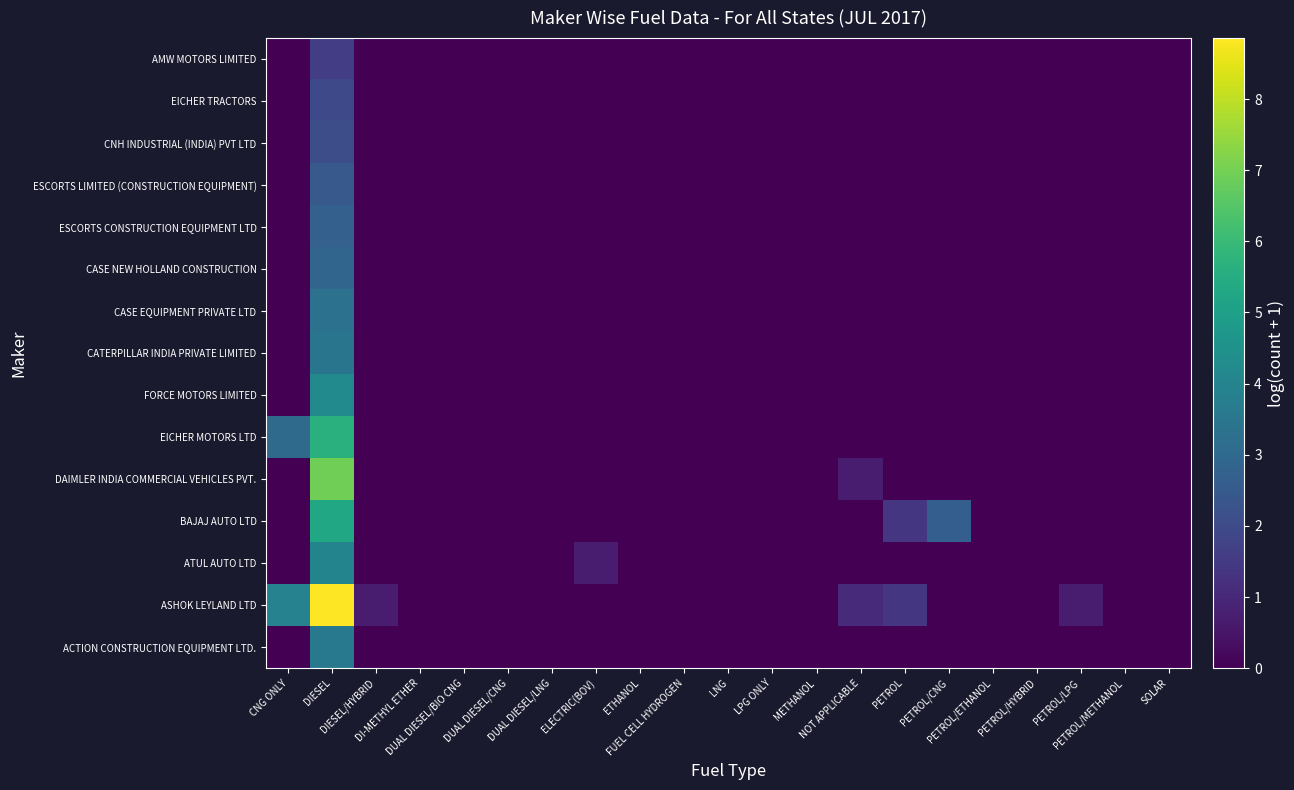

Reading left to right, what are all the values shown in this chart?

ACTION CONSTRUCTION EQUIPMENT LTD.: CNG ONLY=0.0	DIESEL=3.6	DIESEL/HYBRID=0.0	DI-METHYL ETHER=0.0	DUAL DIESEL/BIO CNG=0.0	DUAL DIESEL/CNG=0.0	DUAL DIESEL/LNG=0.0	ELECTRIC(BOV)=0.0	ETHANOL=0.0	FUEL CELL HYDROGEN=0.0	LNG=0.0	LPG ONLY=0.0	METHANOL=0.0	NOT APPLICABLE=0.0	PETROL=0.0	PETROL/CNG=0.0	PETROL/ETHANOL=0.0	PETROL/HYBRID=0.0	PETROL/LPG=0.0	PETROL/METHANOL=0.0	SOLAR=0.0
ASHOK LEYLAND LTD: CNG ONLY=3.9	DIESEL=8.9	DIESEL/HYBRID=0.7	DI-METHYL ETHER=0.0	DUAL DIESEL/BIO CNG=0.0	DUAL DIESEL/CNG=0.0	DUAL DIESEL/LNG=0.0	ELECTRIC(BOV)=0.0	ETHANOL=0.0	FUEL CELL HYDROGEN=0.0	LNG=0.0	LPG ONLY=0.0	METHANOL=0.0	NOT APPLICABLE=1.1	PETROL=1.4	PETROL/CNG=0.0	PETROL/ETHANOL=0.0	PETROL/HYBRID=0.0	PETROL/LPG=0.7	PETROL/METHANOL=0.0	SOLAR=0.0
ATUL AUTO LTD: CNG ONLY=0.0	DIESEL=4.0	DIESEL/HYBRID=0.0	DI-METHYL ETHER=0.0	DUAL DIESEL/BIO CNG=0.0	DUAL DIESEL/CNG=0.0	DUAL DIESEL/LNG=0.0	ELECTRIC(BOV)=0.7	ETHANOL=0.0	FUEL CELL HYDROGEN=0.0	LNG=0.0	LPG ONLY=0.0	METHANOL=0.0	NOT APPLICABLE=0.0	PETROL=0.0	PETROL/CNG=0.0	PETROL/ETHANOL=0.0	PETROL/HYBRID=0.0	PETROL/LPG=0.0	PETROL/METHANOL=0.0	SOLAR=0.0
BAJAJ AUTO LTD: CNG ONLY=0.0	DIESEL=5.3	DIESEL/HYBRID=0.0	DI-METHYL ETHER=0.0	DUAL DIESEL/BIO CNG=0.0	DUAL DIESEL/CNG=0.0	DUAL DIESEL/LNG=0.0	ELECTRIC(BOV)=0.0	ETHANOL=0.0	FUEL CELL HYDROGEN=0.0	LNG=0.0	LPG ONLY=0.0	METHANOL=0.0	NOT APPLICABLE=0.0	PETROL=1.4	PETROL/CNG=2.6	PETROL/ETHANOL=0.0	PETROL/HYBRID=0.0	PETROL/LPG=0.0	PETROL/METHANOL=0.0	SOLAR=0.0
DAIMLER INDIA COMMERCIAL VEHICLES PVT.: CNG ONLY=0.0	DIESEL=6.9	DIESEL/HYBRID=0.0	DI-METHYL ETHER=0.0	DUAL DIESEL/BIO CNG=0.0	DUAL DIESEL/CNG=0.0	DUAL DIESEL/LNG=0.0	ELECTRIC(BOV)=0.0	ETHANOL=0.0	FUEL CELL HYDROGEN=0.0	LNG=0.0	LPG ONLY=0.0	METHANOL=0.0	NOT APPLICABLE=0.7	PETROL=0.0	PETROL/CNG=0.0	PETROL/ETHANOL=0.0	PETROL/HYBRID=0.0	PETROL/LPG=0.0	PETROL/METHANOL=0.0	SOLAR=0.0
EICHER MOTORS LTD: CNG ONLY=3.0	DIESEL=5.6	DIESEL/HYBRID=0.0	DI-METHYL ETHER=0.0	DUAL DIESEL/BIO CNG=0.0	DUAL DIESEL/CNG=0.0	DUAL DIESEL/LNG=0.0	ELECTRIC(BOV)=0.0	ETHANOL=0.0	FUEL CELL HYDROGEN=0.0	LNG=0.0	LPG ONLY=0.0	METHANOL=0.0	NOT APPLICABLE=0.0	PETROL=0.0	PETROL/CNG=0.0	PETROL/ETHANOL=0.0	PETROL/HYBRID=0.0	PETROL/LPG=0.0	PETROL/METHANOL=0.0	SOLAR=0.0
FORCE MOTORS LIMITED: CNG ONLY=0.0	DIESEL=4.2	DIESEL/HYBRID=0.0	DI-METHYL ETHER=0.0	DUAL DIESEL/BIO CNG=0.0	DUAL DIESEL/CNG=0.0	DUAL DIESEL/LNG=0.0	ELECTRIC(BOV)=0.0	ETHANOL=0.0	FUEL CELL HYDROGEN=0.0	LNG=0.0	LPG ONLY=0.0	METHANOL=0.0	NOT APPLICABLE=0.0	PETROL=0.0	PETROL/CNG=0.0	PETROL/ETHANOL=0.0	PETROL/HYBRID=0.0	PETROL/LPG=0.0	PETROL/METHANOL=0.0	SOLAR=0.0
CATERPILLAR INDIA PRIVATE LIMITED: CNG ONLY=0.0	DIESEL=3.4	DIESEL/HYBRID=0.0	DI-METHYL ETHER=0.0	DUAL DIESEL/BIO CNG=0.0	DUAL DIESEL/CNG=0.0	DUAL DIESEL/LNG=0.0	ELECTRIC(BOV)=0.0	ETHANOL=0.0	FUEL CELL HYDROGEN=0.0	LNG=0.0	LPG ONLY=0.0	METHANOL=0.0	NOT APPLICABLE=0.0	PETROL=0.0	PETROL/CNG=0.0	PETROL/ETHANOL=0.0	PETROL/HYBRID=0.0	PETROL/LPG=0.0	PETROL/METHANOL=0.0	SOLAR=0.0
CASE EQUIPMENT PRIVATE LTD: CNG ONLY=0.0	DIESEL=3.3	DIESEL/HYBRID=0.0	DI-METHYL ETHER=0.0	DUAL DIESEL/BIO CNG=0.0	DUAL DIESEL/CNG=0.0	DUAL DIESEL/LNG=0.0	ELECTRIC(BOV)=0.0	ETHANOL=0.0	FUEL CELL HYDROGEN=0.0	LNG=0.0	LPG ONLY=0.0	METHANOL=0.0	NOT APPLICABLE=0.0	PETROL=0.0	PETROL/CNG=0.0	PETROL/ETHANOL=0.0	PETROL/HYBRID=0.0	PETROL/LPG=0.0	PETROL/METHANOL=0.0	SOLAR=0.0
CASE NEW HOLLAND CONSTRUCTION: CNG ONLY=0.0	DIESEL=2.9	DIESEL/HYBRID=0.0	DI-METHYL ETHER=0.0	DUAL DIESEL/BIO CNG=0.0	DUAL DIESEL/CNG=0.0	DUAL DIESEL/LNG=0.0	ELECTRIC(BOV)=0.0	ETHANOL=0.0	FUEL CELL HYDROGEN=0.0	LNG=0.0	LPG ONLY=0.0	METHANOL=0.0	NOT APPLICABLE=0.0	PETROL=0.0	PETROL/CNG=0.0	PETROL/ETHANOL=0.0	PETROL/HYBRID=0.0	PETROL/LPG=0.0	PETROL/METHANOL=0.0	SOLAR=0.0
ESCORTS CONSTRUCTION EQUIPMENT LTD: CNG ONLY=0.0	DIESEL=2.7	DIESEL/HYBRID=0.0	DI-METHYL ETHER=0.0	DUAL DIESEL/BIO CNG=0.0	DUAL DIESEL/CNG=0.0	DUAL DIESEL/LNG=0.0	ELECTRIC(BOV)=0.0	ETHANOL=0.0	FUEL CELL HYDROGEN=0.0	LNG=0.0	LPG ONLY=0.0	METHANOL=0.0	NOT APPLICABLE=0.0	PETROL=0.0	PETROL/CNG=0.0	PETROL/ETHANOL=0.0	PETROL/HYBRID=0.0	PETROL/LPG=0.0	PETROL/METHANOL=0.0	SOLAR=0.0
ESCORTS LIMITED (CONSTRUCTION EQUIPMENT): CNG ONLY=0.0	DIESEL=2.5	DIESEL/HYBRID=0.0	DI-METHYL ETHER=0.0	DUAL DIESEL/BIO CNG=0.0	DUAL DIESEL/CNG=0.0	DUAL DIESEL/LNG=0.0	ELECTRIC(BOV)=0.0	ETHANOL=0.0	FUEL CELL HYDROGEN=0.0	LNG=0.0	LPG ONLY=0.0	METHANOL=0.0	NOT APPLICABLE=0.0	PETROL=0.0	PETROL/CNG=0.0	PETROL/ETHANOL=0.0	PETROL/HYBRID=0.0	PETROL/LPG=0.0	PETROL/METHANOL=0.0	SOLAR=0.0
CNH INDUSTRIAL (INDIA) PVT LTD: CNG ONLY=0.0	DIESEL=2.1	DIESEL/HYBRID=0.0	DI-METHYL ETHER=0.0	DUAL DIESEL/BIO CNG=0.0	DUAL DIESEL/CNG=0.0	DUAL DIESEL/LNG=0.0	ELECTRIC(BOV)=0.0	ETHANOL=0.0	FUEL CELL HYDROGEN=0.0	LNG=0.0	LPG ONLY=0.0	METHANOL=0.0	NOT APPLICABLE=0.0	PETROL=0.0	PETROL/CNG=0.0	PETROL/ETHANOL=0.0	PETROL/HYBRID=0.0	PETROL/LPG=0.0	PETROL/METHANOL=0.0	SOLAR=0.0
EICHER TRACTORS: CNG ONLY=0.0	DIESEL=1.9	DIESEL/HYBRID=0.0	DI-METHYL ETHER=0.0	DUAL DIESEL/BIO CNG=0.0	DUAL DIESEL/CNG=0.0	DUAL DIESEL/LNG=0.0	ELECTRIC(BOV)=0.0	ETHANOL=0.0	FUEL CELL HYDROGEN=0.0	LNG=0.0	LPG ONLY=0.0	METHANOL=0.0	NOT APPLICABLE=0.0	PETROL=0.0	PETROL/CNG=0.0	PETROL/ETHANOL=0.0	PETROL/HYBRID=0.0	PETROL/LPG=0.0	PETROL/METHANOL=0.0	SOLAR=0.0
AMW MOTORS LIMITED: CNG ONLY=0.0	DIESEL=1.6	DIESEL/HYBRID=0.0	DI-METHYL ETHER=0.0	DUAL DIESEL/BIO CNG=0.0	DUAL DIESEL/CNG=0.0	DUAL DIESEL/LNG=0.0	ELECTRIC(BOV)=0.0	ETHANOL=0.0	FUEL CELL HYDROGEN=0.0	LNG=0.0	LPG ONLY=0.0	METHANOL=0.0	NOT APPLICABLE=0.0	PETROL=0.0	PETROL/CNG=0.0	PETROL/ETHANOL=0.0	PETROL/HYBRID=0.0	PETROL/LPG=0.0	PETROL/METHANOL=0.0	SOLAR=0.0